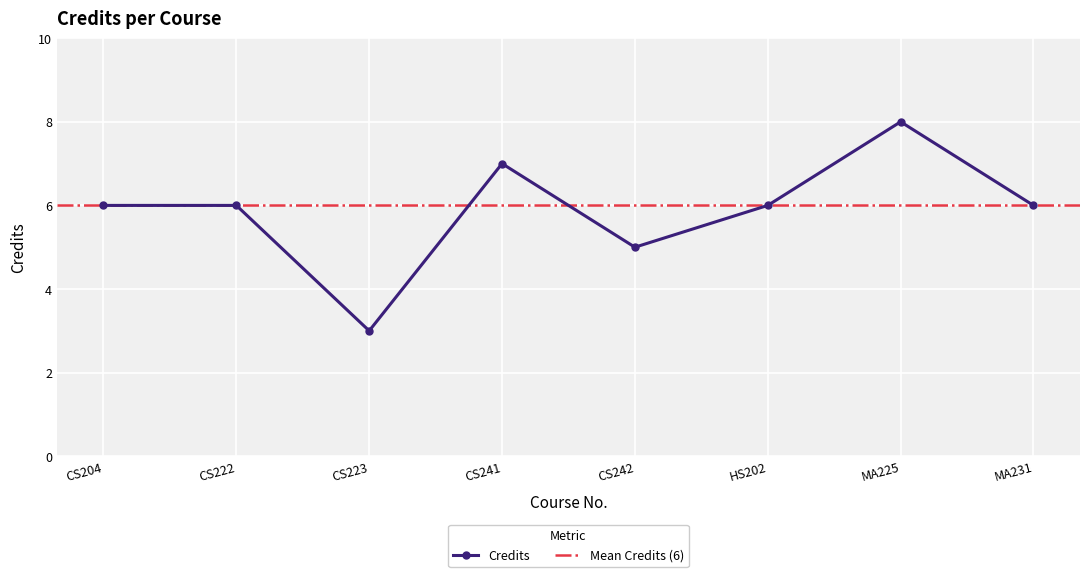

At which label is the value closest to 5?

CS242